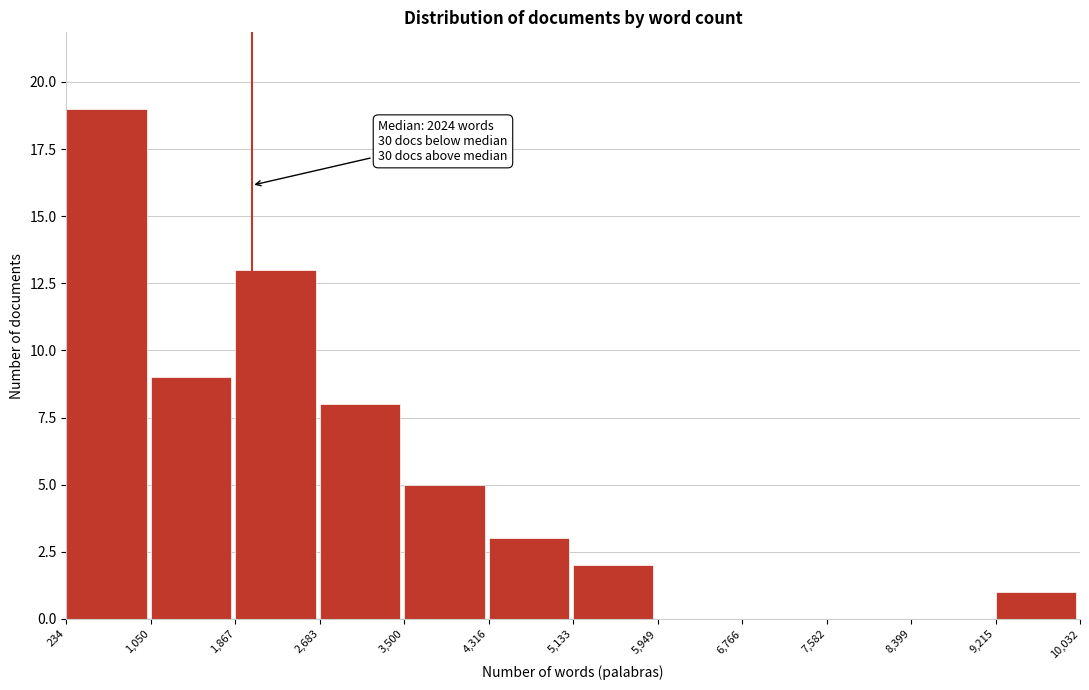

Over which range of the x-axis is the bar tallest?

234 to 1,050